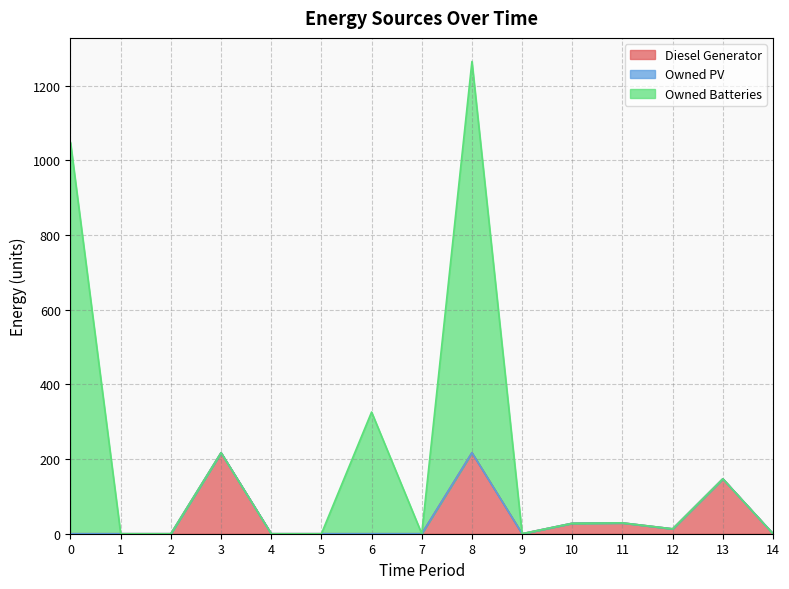

At which category is the sum across all series the highest?

8